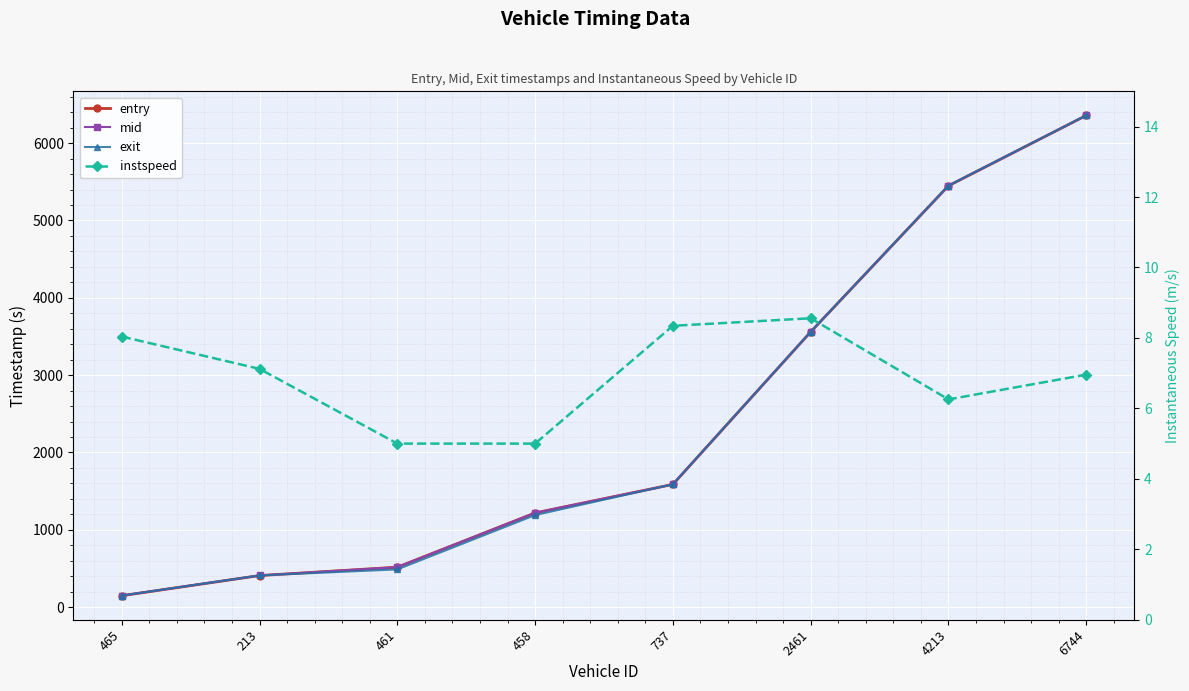

Which series ends up on top after the final intersection of mid and exit?

exit